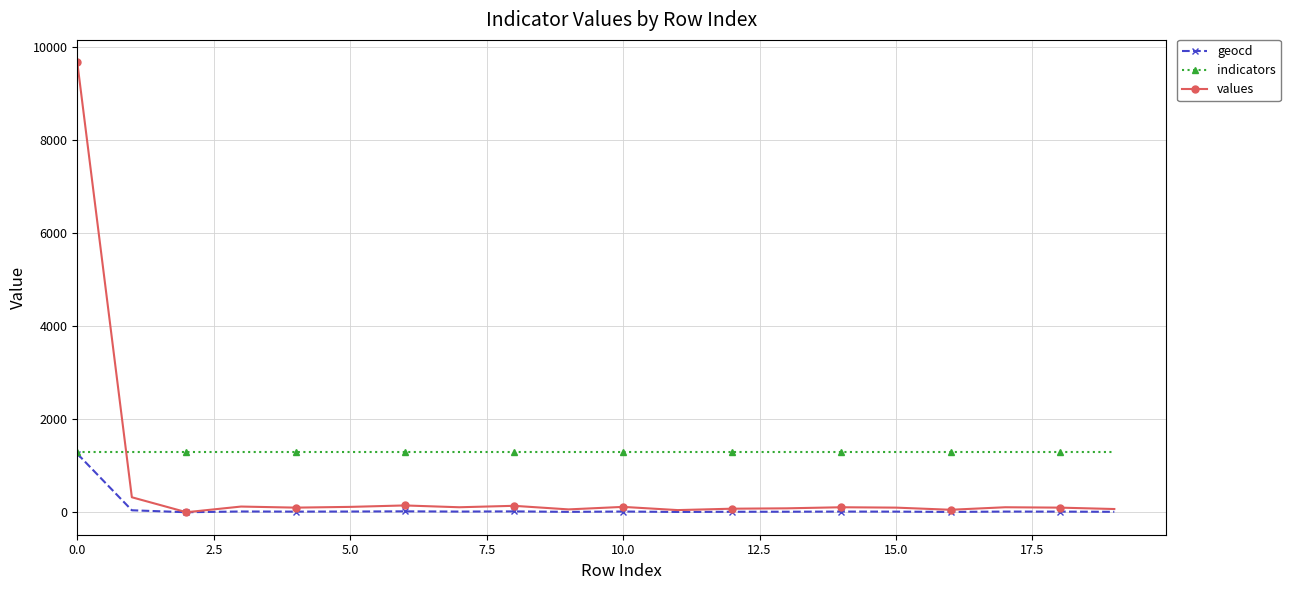

True or false: geocd has more than 0 points higher than both neighbors.

True